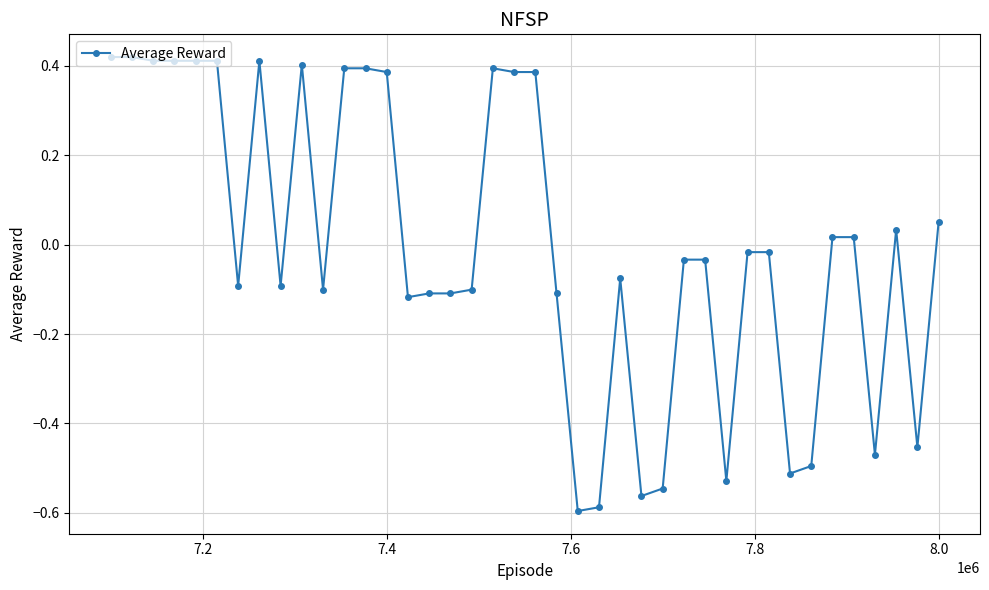

True or false: there are more than 2 points higher than both neighbors.

True